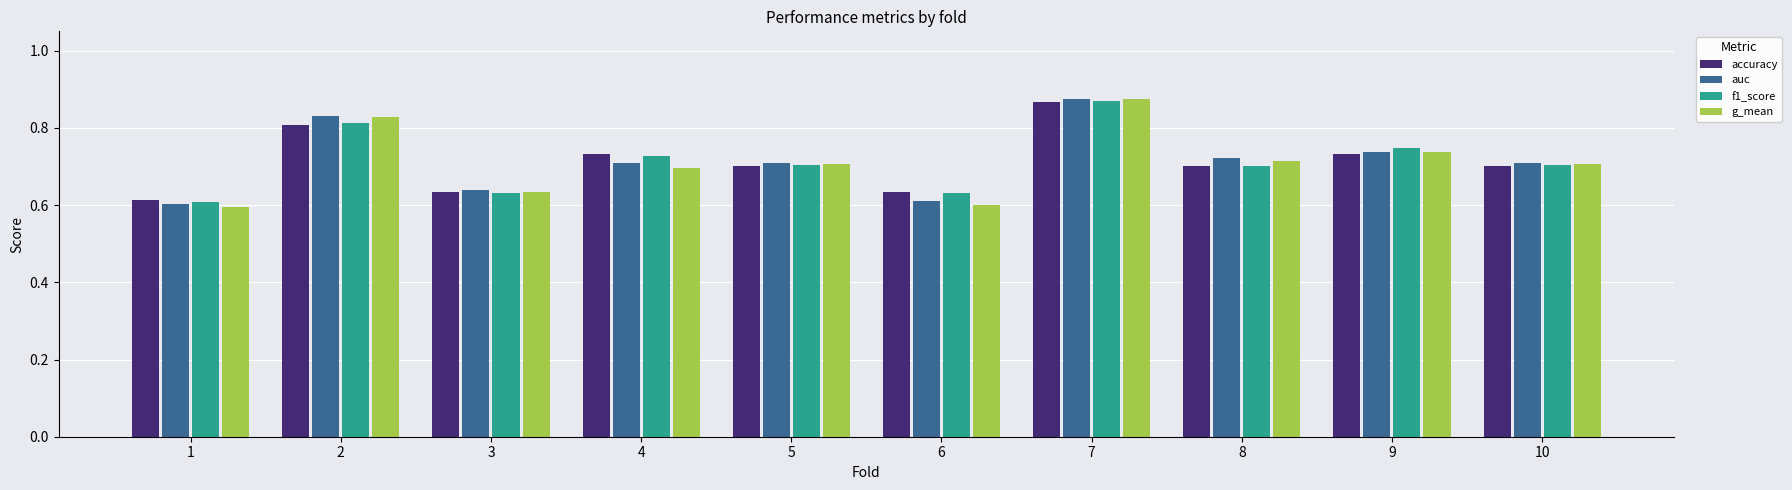

Which series has the largest range (max minus min)?

g_mean